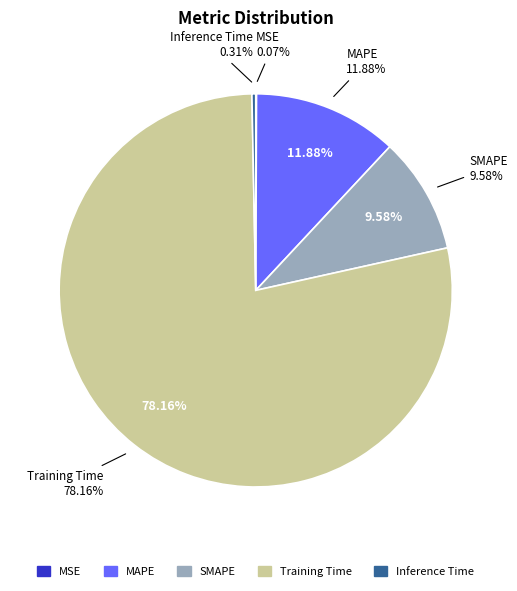

The MSE slice represents 13% of the pie. True or false?

False